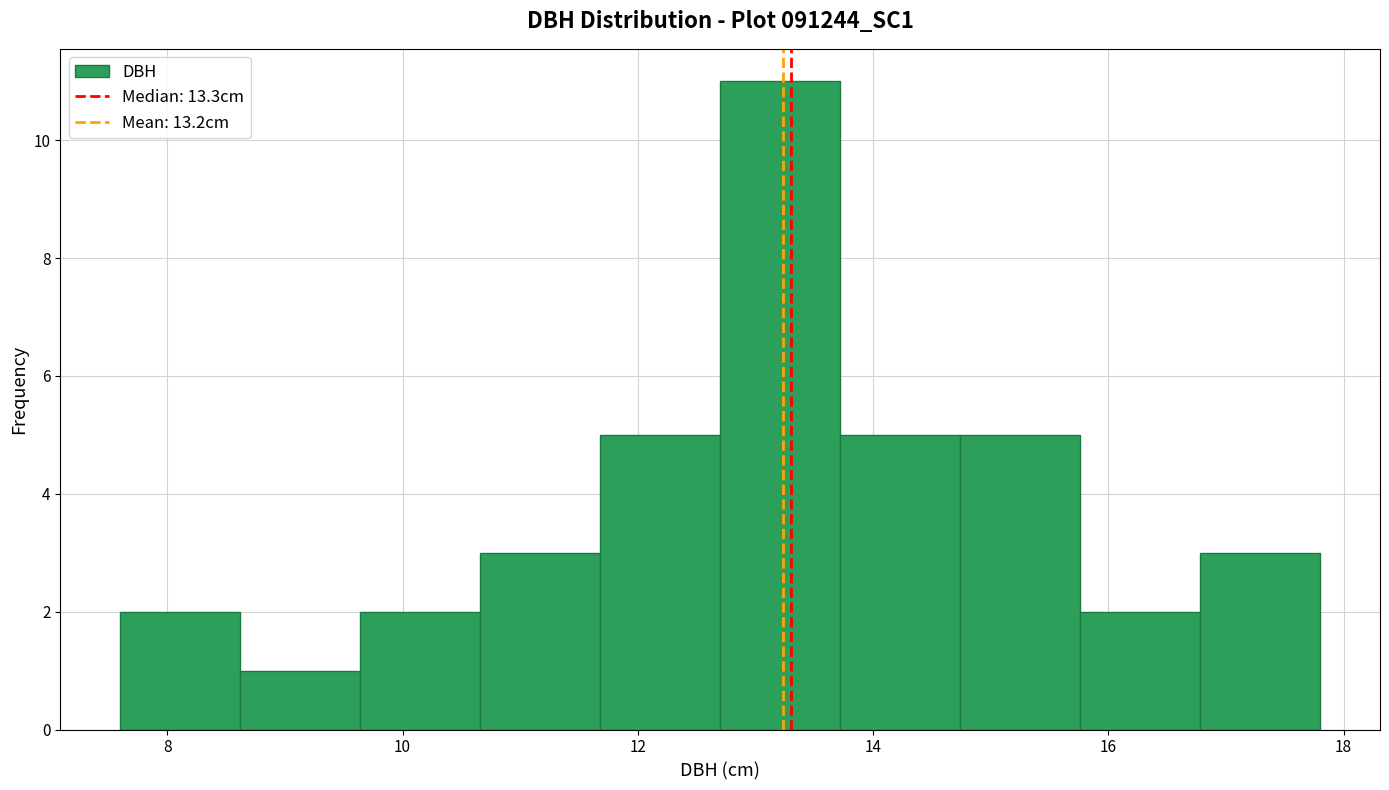

How tall is the bar that spans 15.76 to 16.78 on the x-axis? Neither the bar edges nor the heights are printed on the chart, so give them approximately, as read against the axes.

2